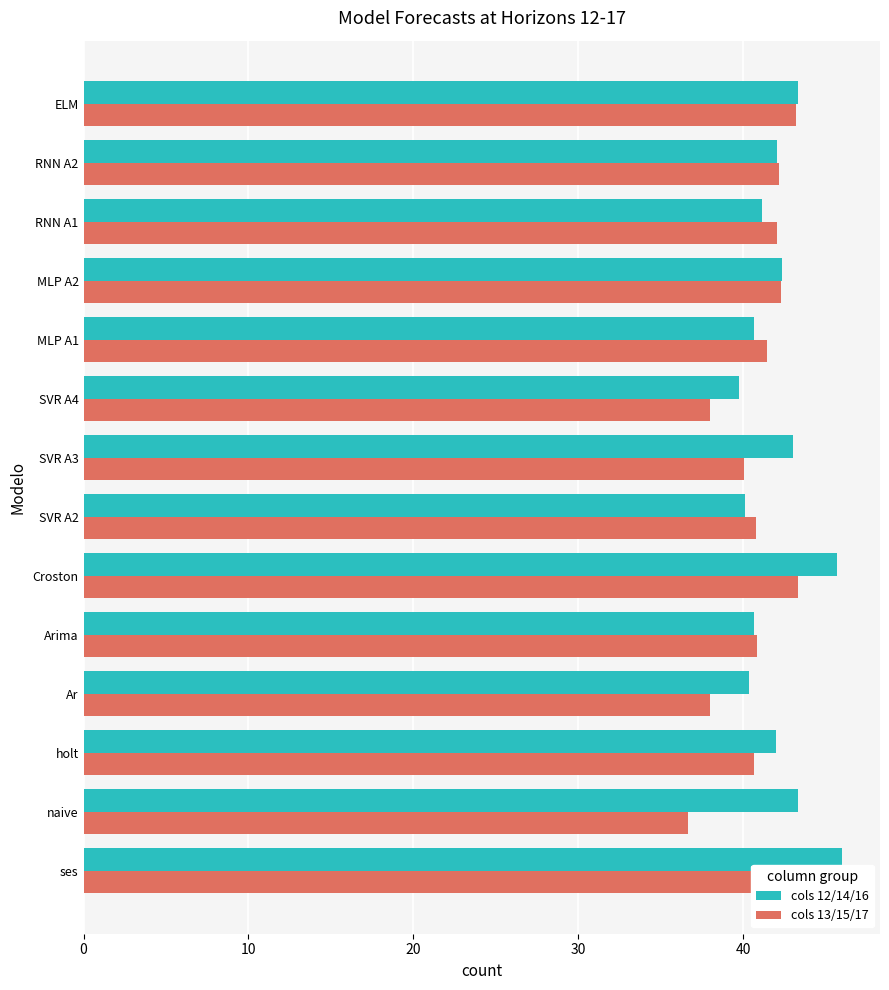

Reading left to right, what are all the values shown in this chart?

cols 12/14/16: 46.0	43.3	42.0	40.3	40.7	45.7	40.1	43.0	39.7	40.7	42.3	41.1	42.0	43.3
cols 13/15/17: 44.0	36.7	40.7	38.0	40.8	43.3	40.8	40.1	38.0	41.4	42.3	42.0	42.2	43.2